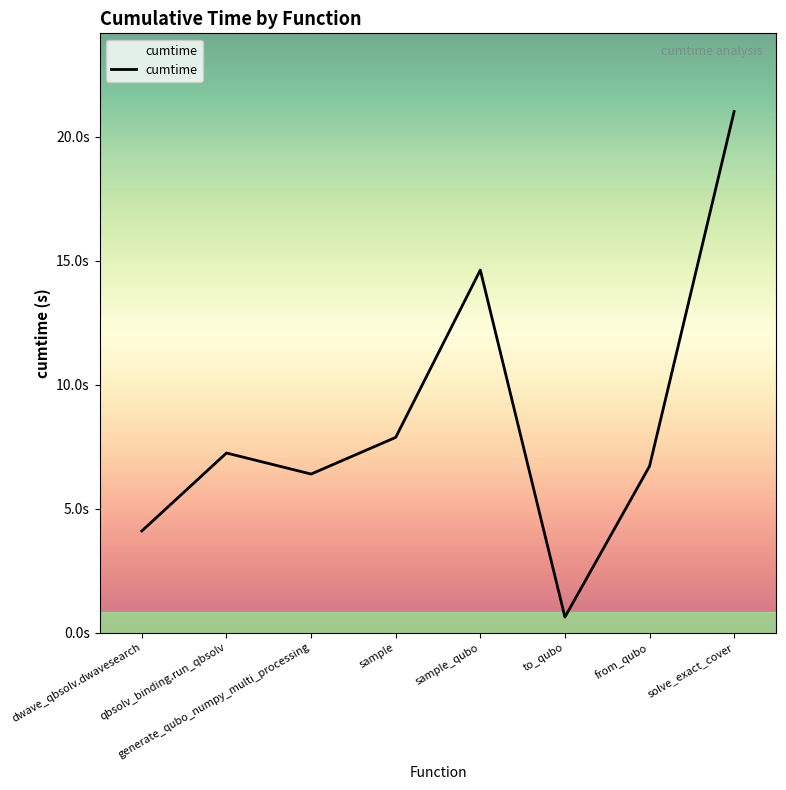

Which category has the highest value across all series?

solve_exact_cover